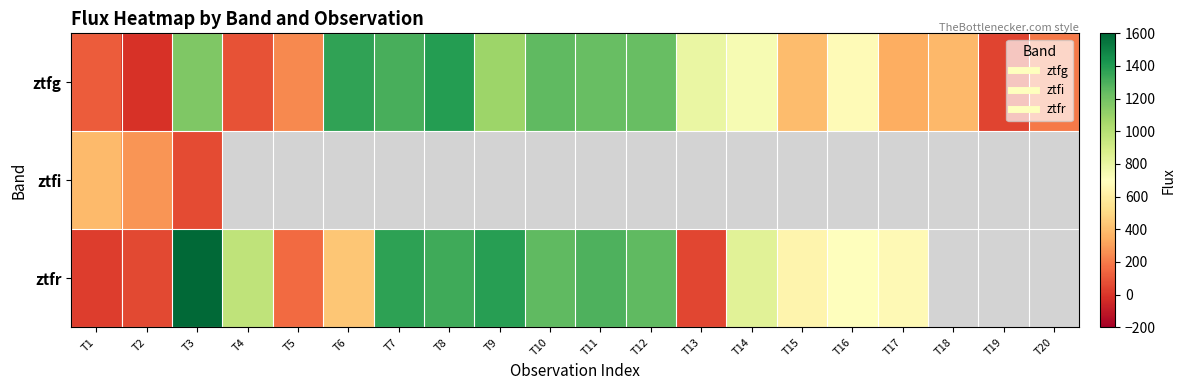

What is the difference between the ztfr values at T16 and T5?

548.1